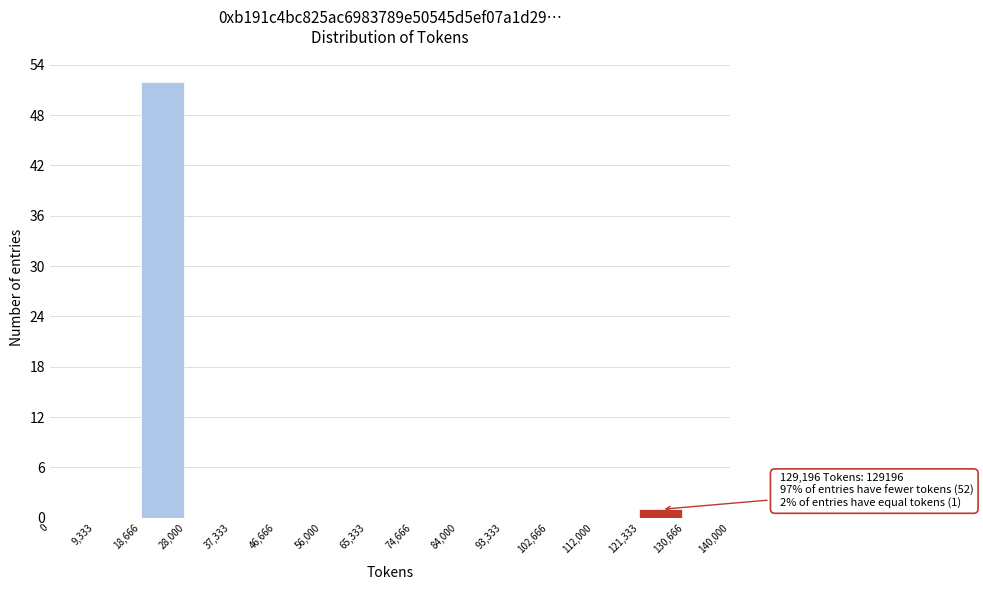

Over which range of the x-axis is the bar tallest?

18,666 to 28,000